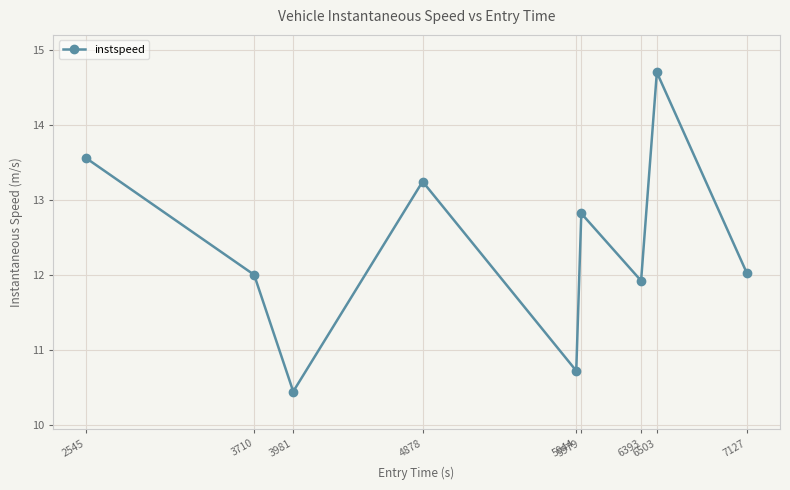

True or false: there are more than 0 points higher than both neighbors.

True